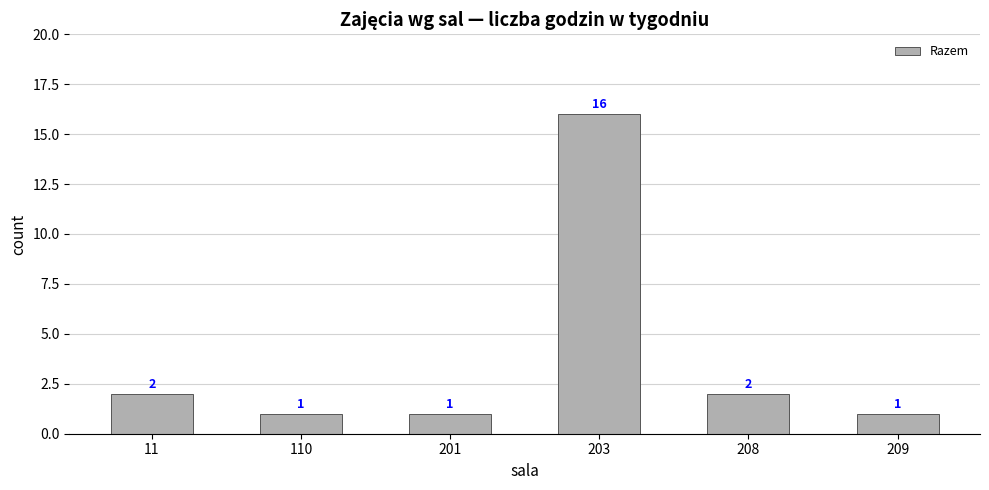

The value at 11 is 3. True or false?

False